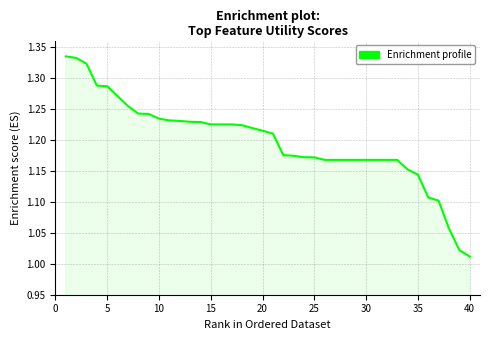

What is the difference between the maximum and minimum values?

0.3